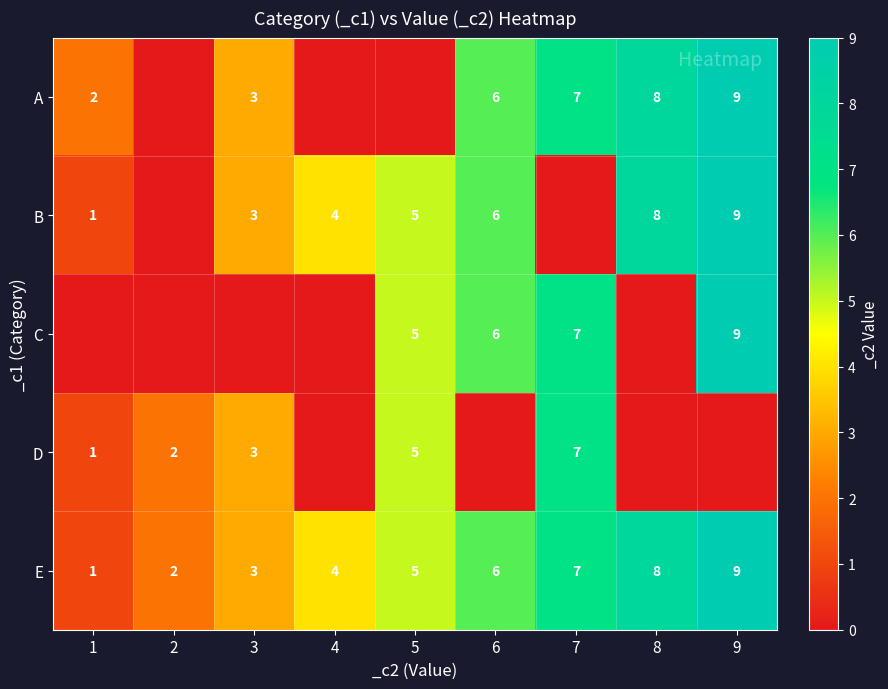

Is the value of D at 2 greater than the value of A at 7?

No